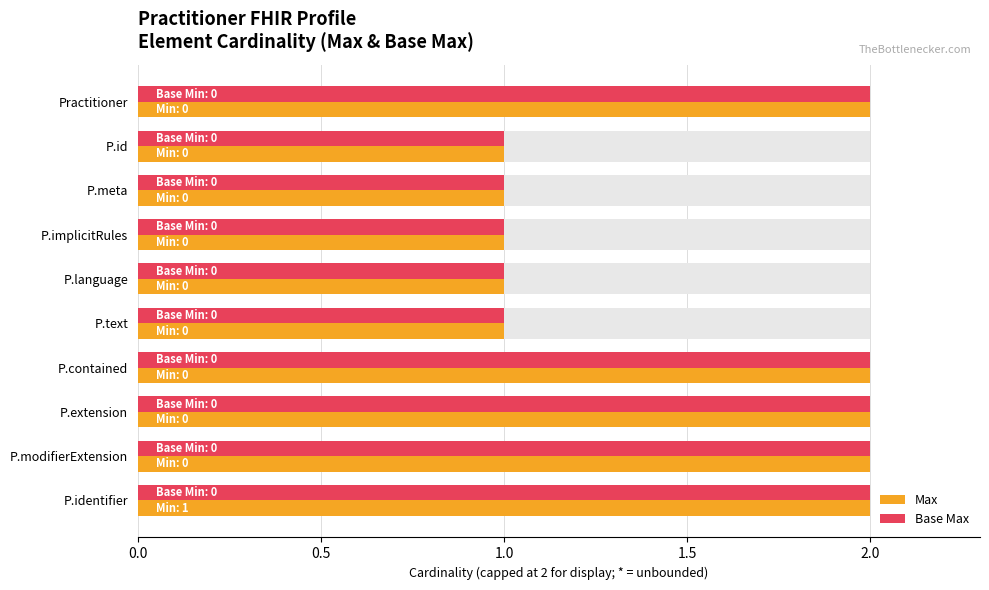

What is the value of the Base Max bar at the 3rd from the left?

1